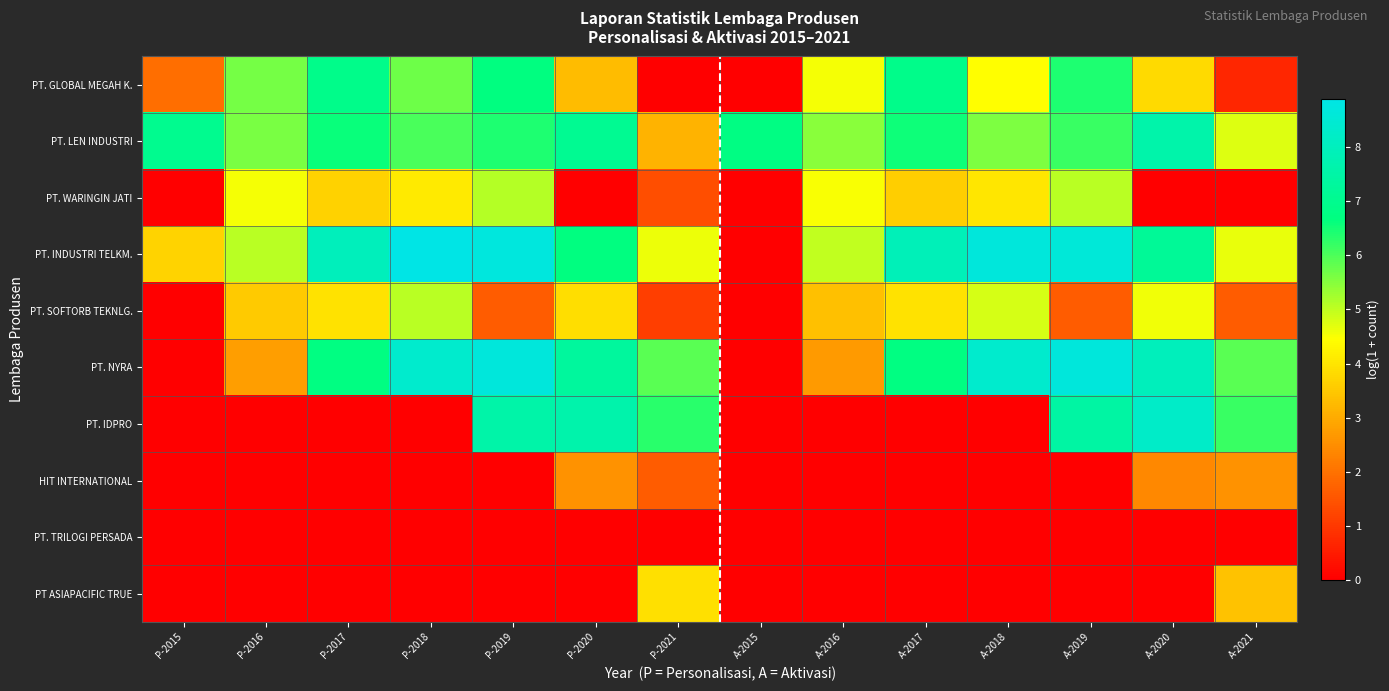

At which category is the sum across all series the highest?

P-2019